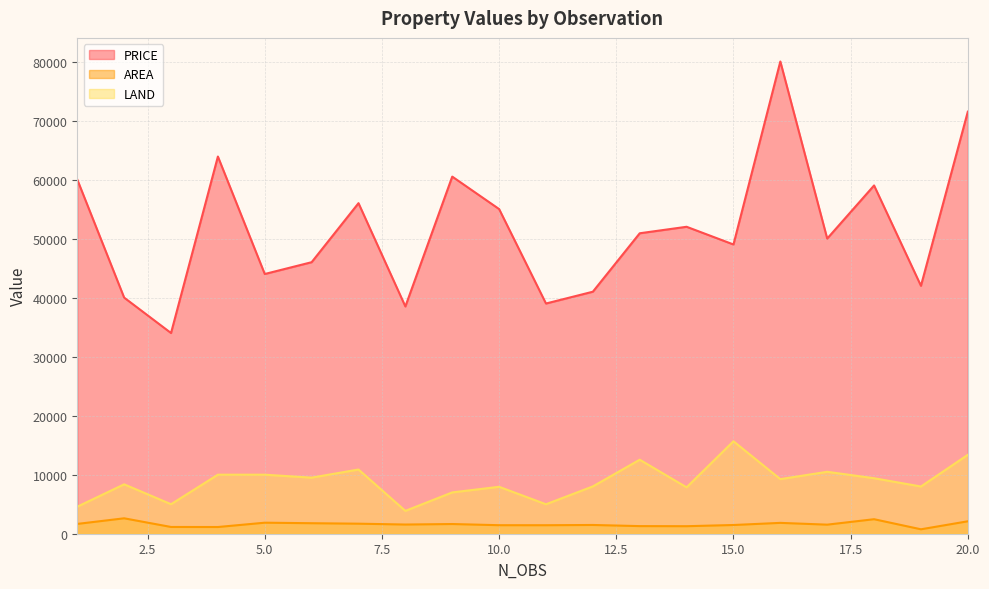

Does the chart display data point markers on the line(s)?

No